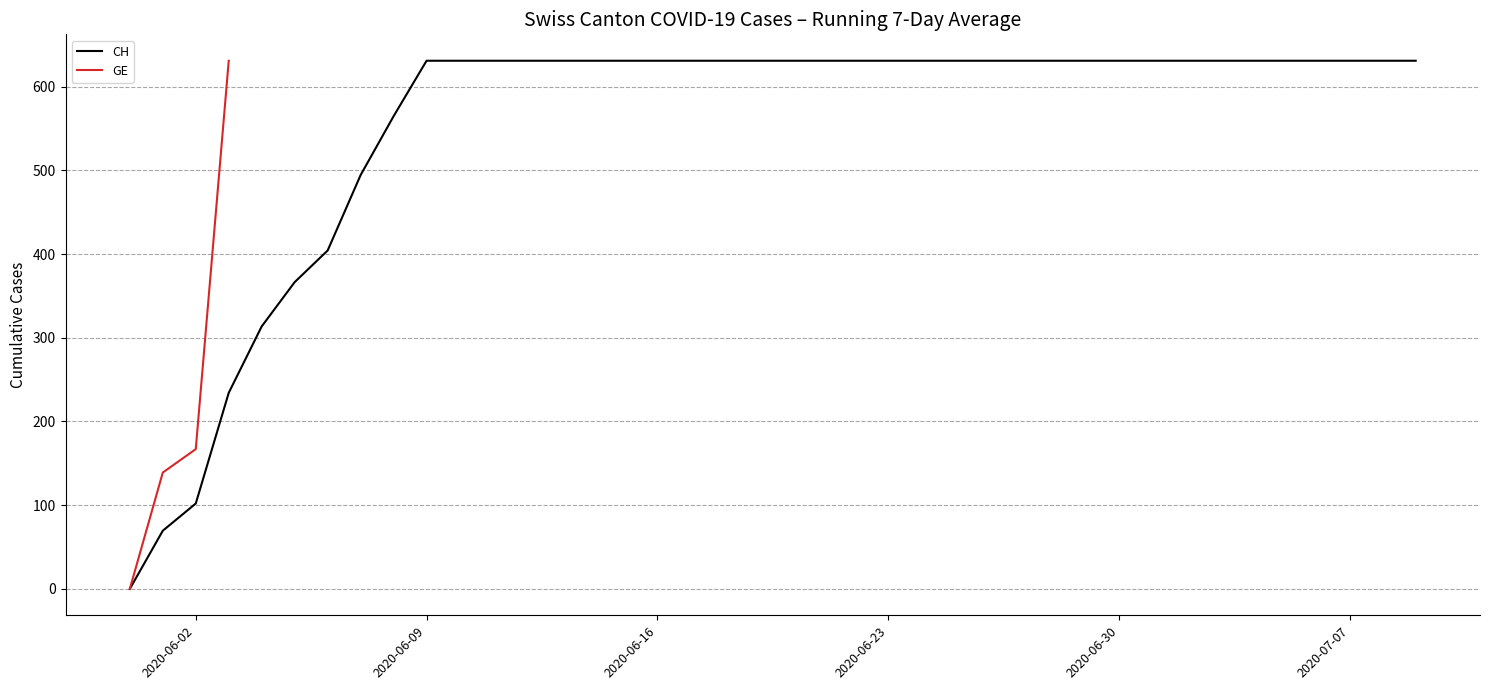

What are all the series names shown in the legend?

GE, CH